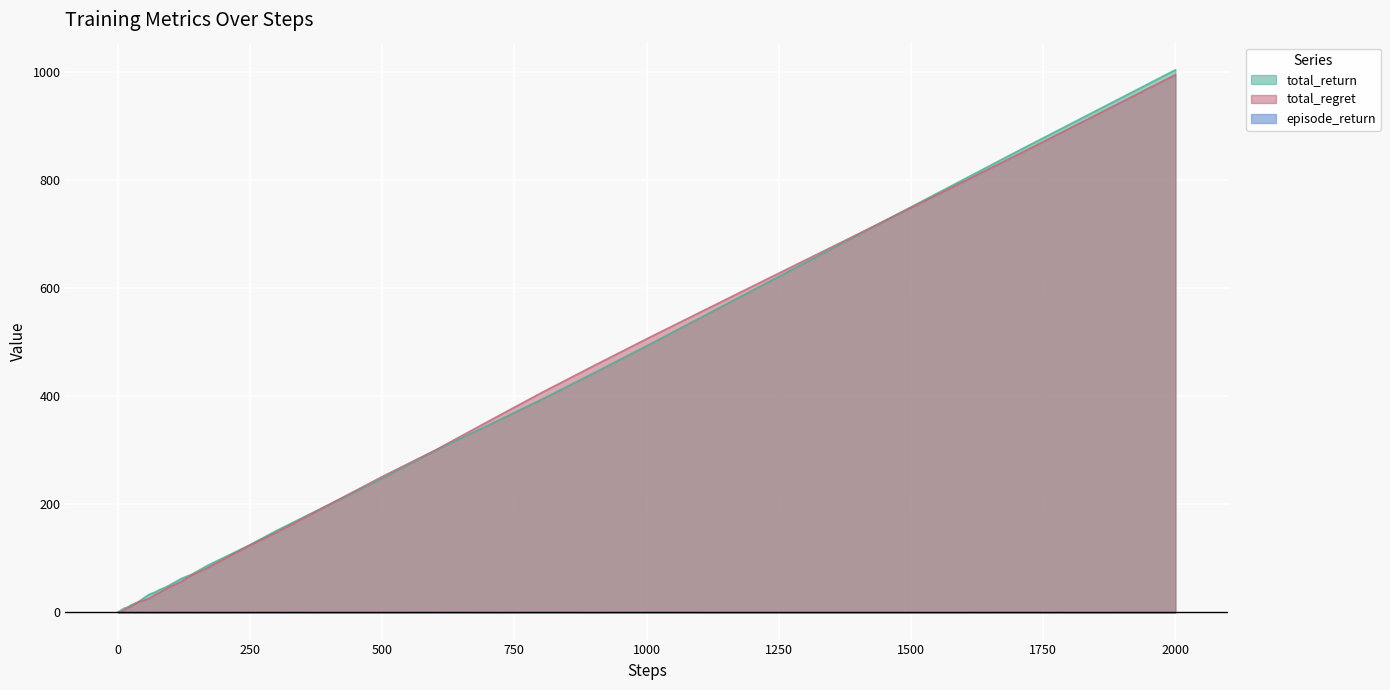

Reading right to left, list all the values displayed in this chart.

total_return: 2000=1004.5	1700=853.2	1400=699.3	1200=596.2	1000=493.5	900=443.3	800=393.8	700=346.5	600=299.7	500=248.5	400=200.0	300=151.5	250=125.2	200=101.4	170=87.2	140=70.6	120=62.8	100=51.7	90=46.4	80=42.6	70=37.5	60=33.7	50=27.3	40=20.4	30=15.7	25=13.9	20=10.7	17=9.1	14=8.2	12=7.9	10=6.5	9=6.3	8=5.3	7=4.8	6=3.9	5=3.1	4=2.1	3=1.8	2=1.8	1=0.9
total_regret: 2000=995.5	1700=846.8	1400=700.7	1200=603.8	1000=506.5	900=456.7	800=406.2	700=353.5	600=300.3	500=251.5	400=200.0	300=148.5	250=124.8	200=98.6	170=82.8	140=69.4	120=57.2	100=48.3	90=43.6	80=37.4	70=32.5	60=26.3	50=22.7	40=19.6	30=14.3	25=11.1	20=9.3	17=7.9	14=5.8	12=4.1	10=3.5	9=2.7	8=2.7	7=2.2	6=2.1	5=1.9	4=1.9	3=1.2	2=0.2	1=0.1
episode_return: 2000=0.1	1700=0.5	1400=0.1	1200=0.1	1000=0.7	900=0.3	800=0.7	700=0.2	600=0.9	500=0.0	400=0.1	300=0.8	250=0.9	200=0.1	170=0.5	140=0.2	120=1.0	100=0.0	90=0.9	80=0.3	70=0.2	60=0.9	50=0.9	40=0.3	30=0.2	25=1.0	20=0.3	17=0.4	14=0.1	12=0.8	10=0.2	9=1.0	8=0.5	7=0.9	6=0.8	5=1.0	4=0.3	3=0.0	2=0.9	1=0.9